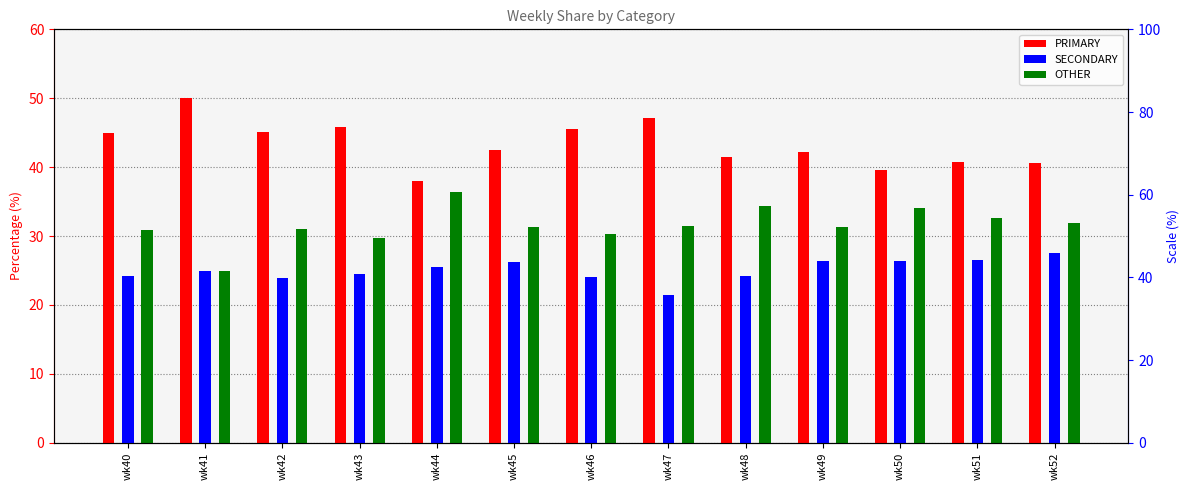

At which label does SECONDARY reach its minimum?

wk47